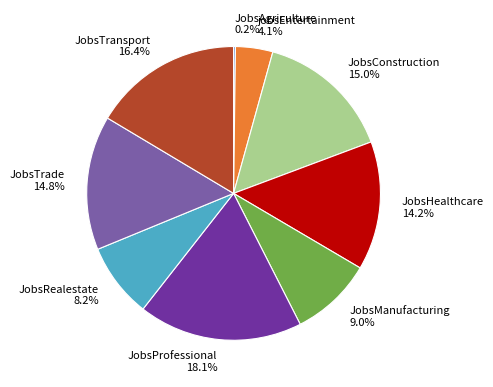

Does JobsManufacturing account for over 50% of the chart?

No